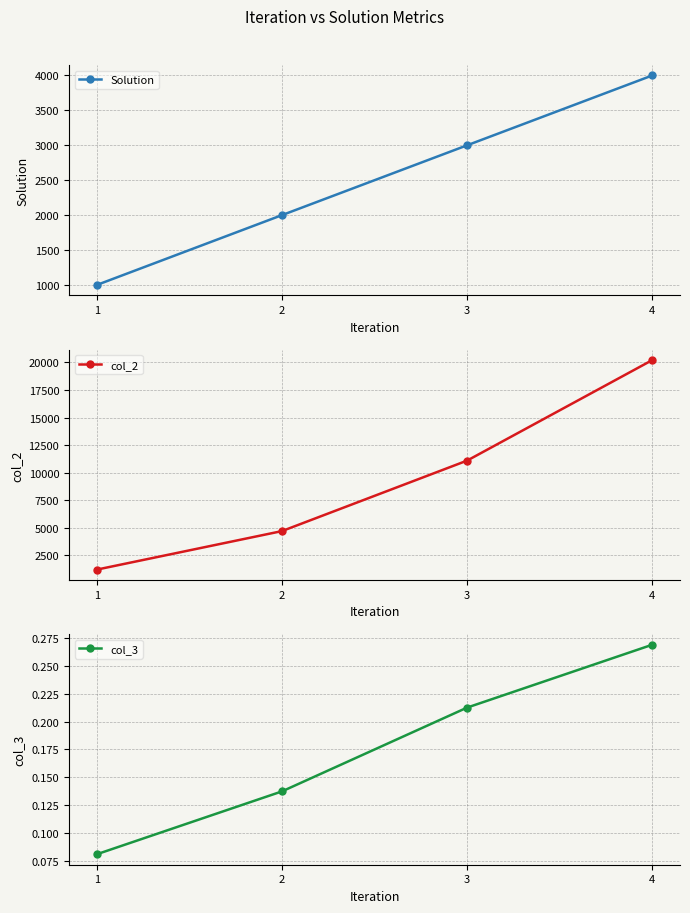

What is the difference between the highest and lowest values at 3?

11091.8